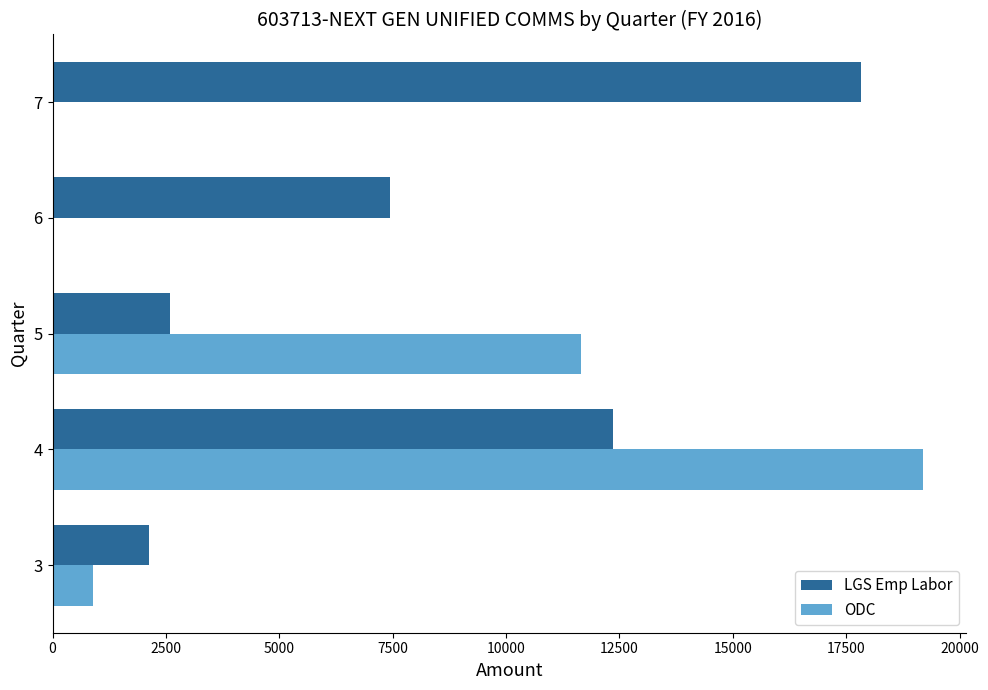

Is the value of LGS Emp Labor at 5 greater than the value of ODC at 6?

Yes